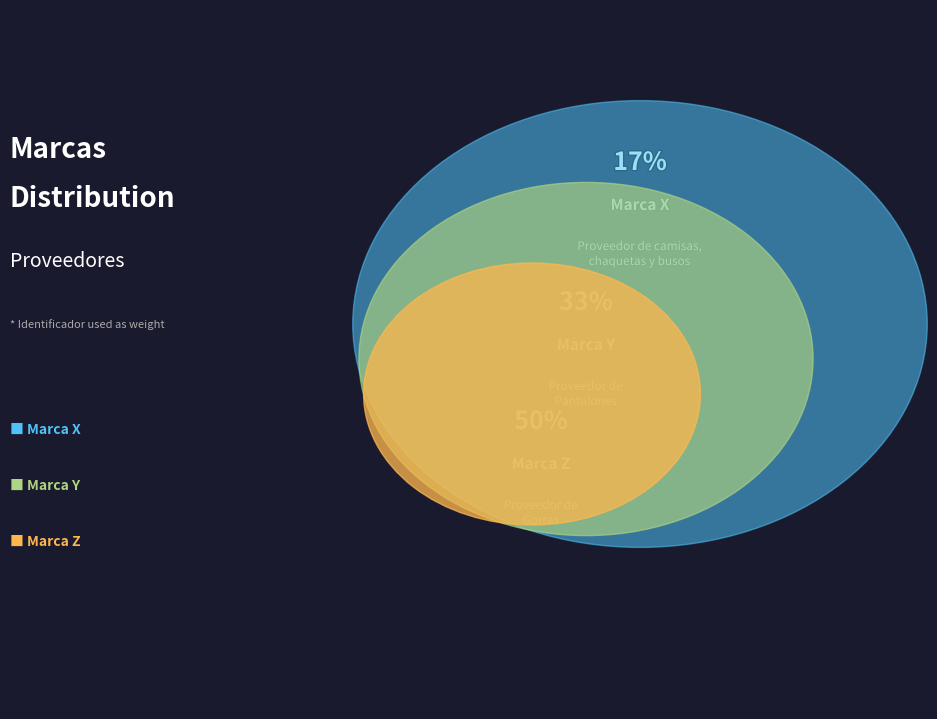

To the nearest percent, what is the difference between the largest and smallest slice percentages?

33%